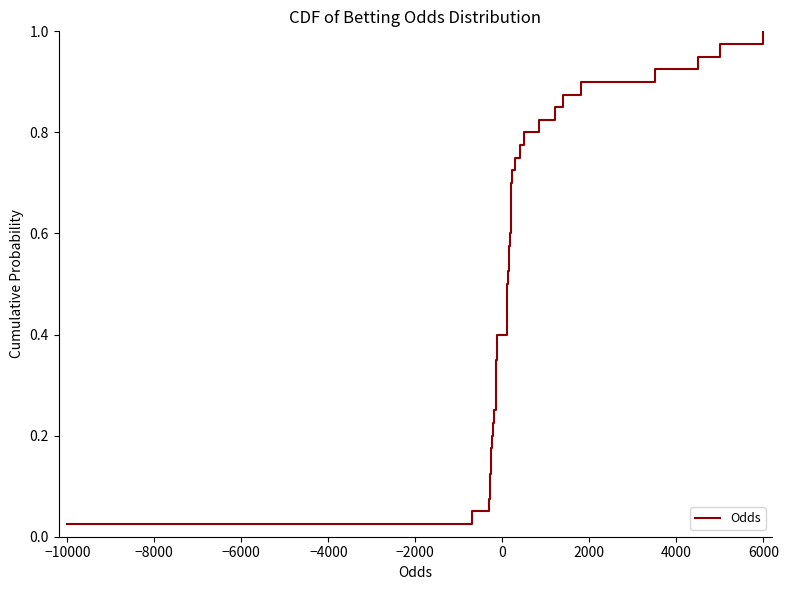

Reading left to right, list all the values displayed in this chart.

0.0	0.1	0.1	0.1	0.1	0.1	0.2	0.2	0.2	0.2	0.3	0.3	0.3	0.3	0.4	0.4	0.4	0.5	0.5	0.5	0.5	0.6	0.6	0.6	0.6	0.7	0.7	0.7	0.7	0.8	0.8	0.8	0.8	0.8	0.9	0.9	0.9	0.9	1.0	1.0